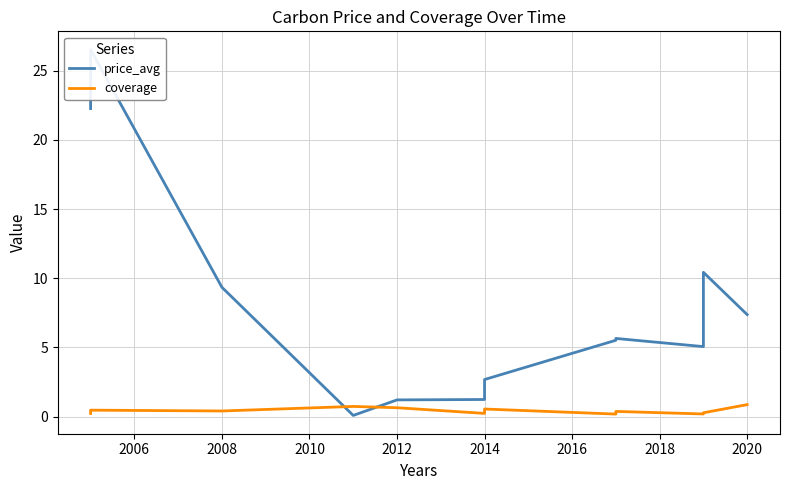

What is the label of the 10th point from the right?

2008